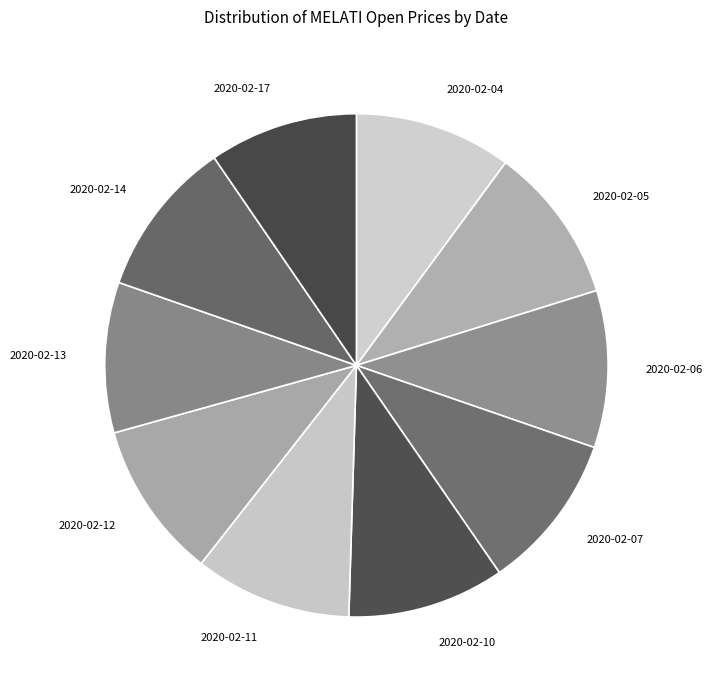

Does 2020-02-12 represent more than half of the total?

No